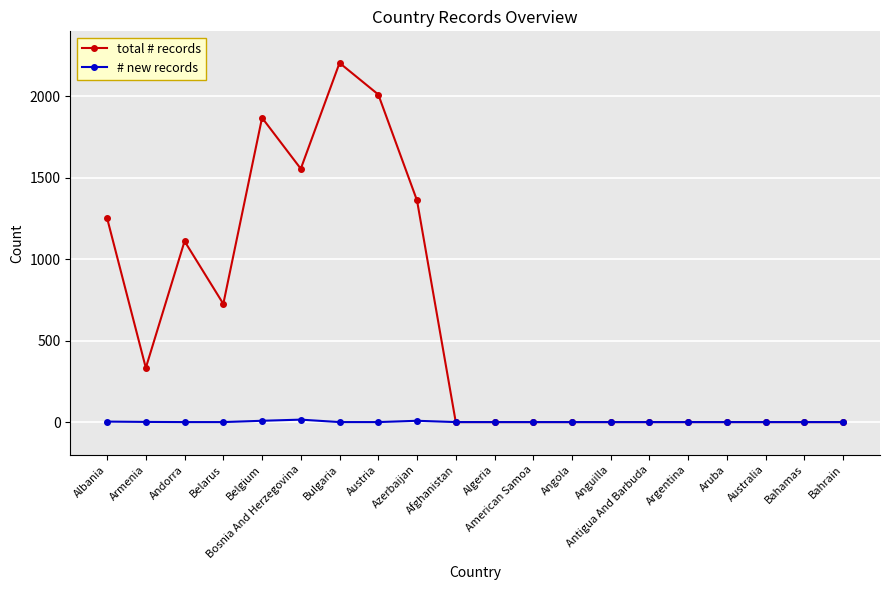

What is the sum of all # new records values?

35